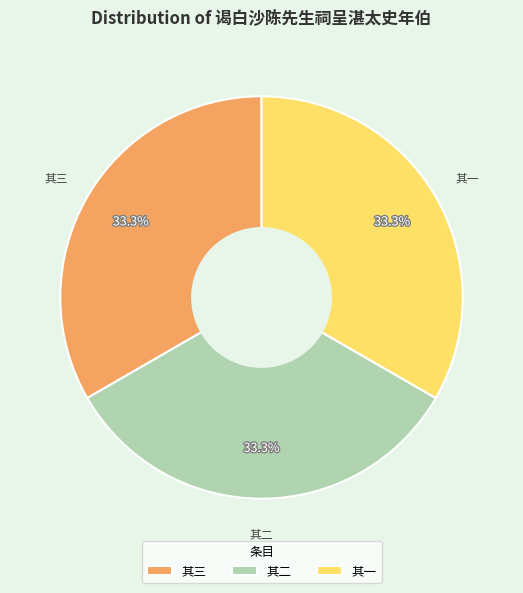

Combined, what portion of the pie is 其一 and 其三?

66.7%